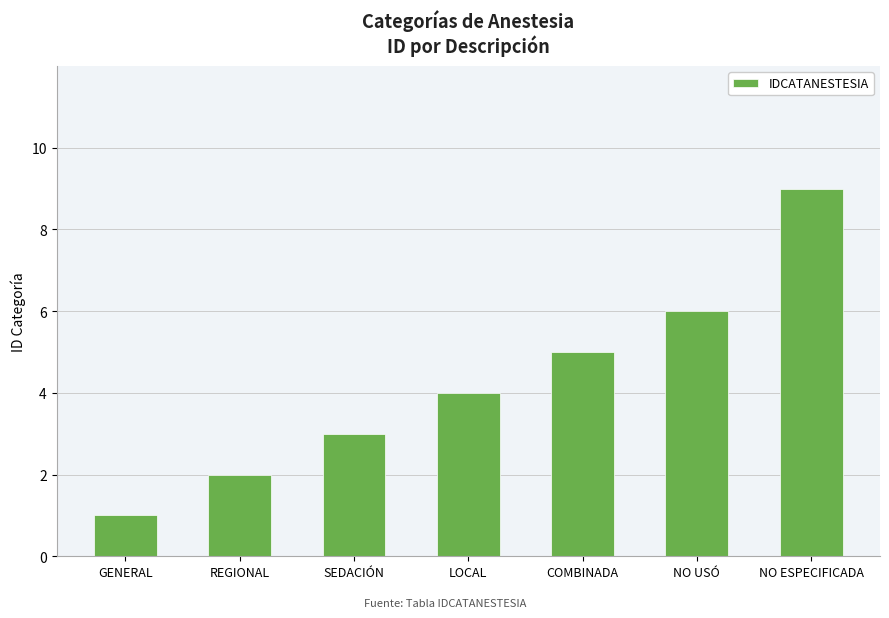

Reading left to right, list all the values displayed in this chart.

1	2	3	4	5	6	9